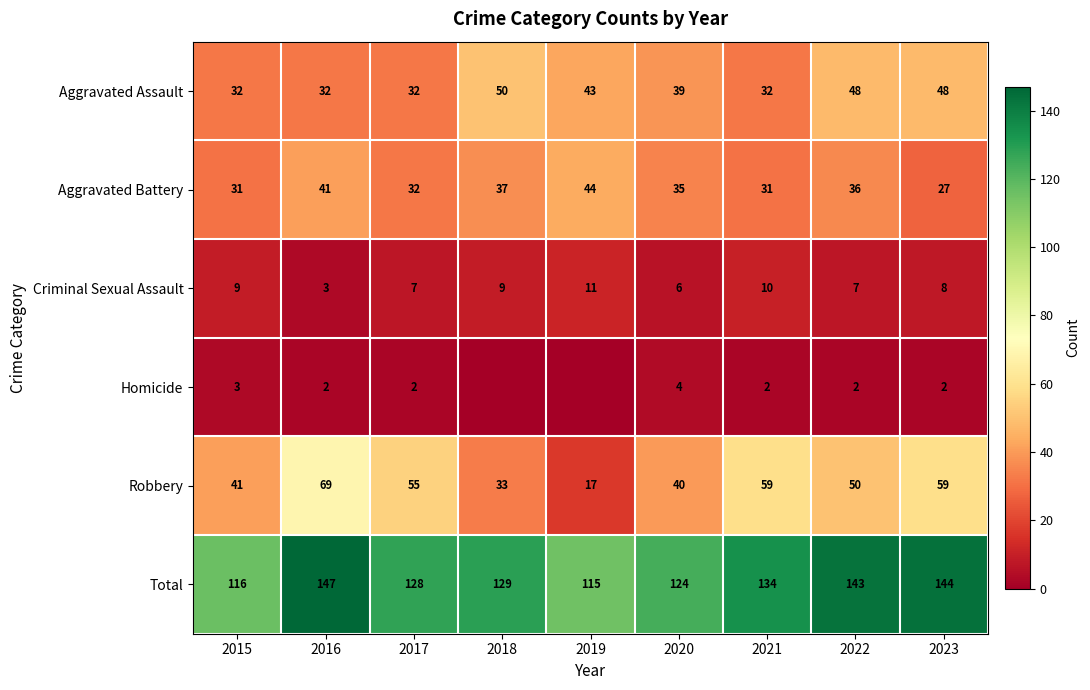

At how many categories does at least one series exceed 80?

9